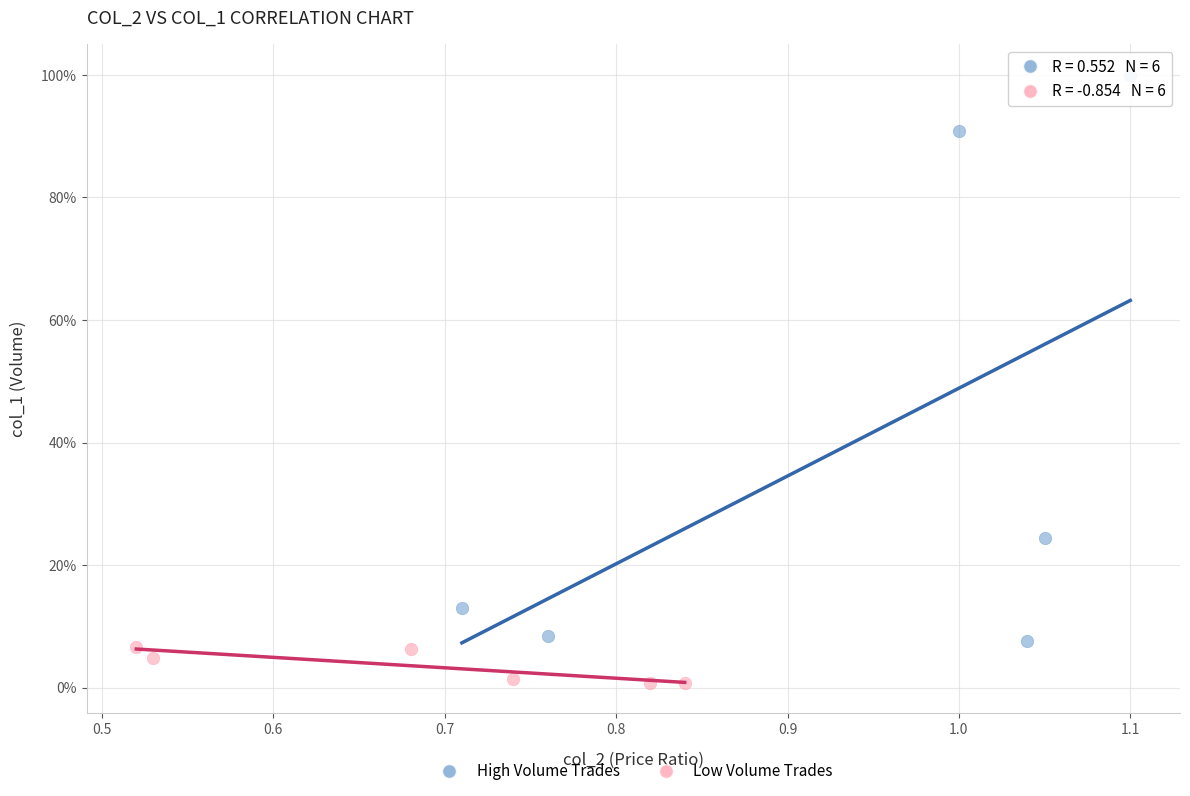

Which series contains the highest Y value?

High Volume Trades